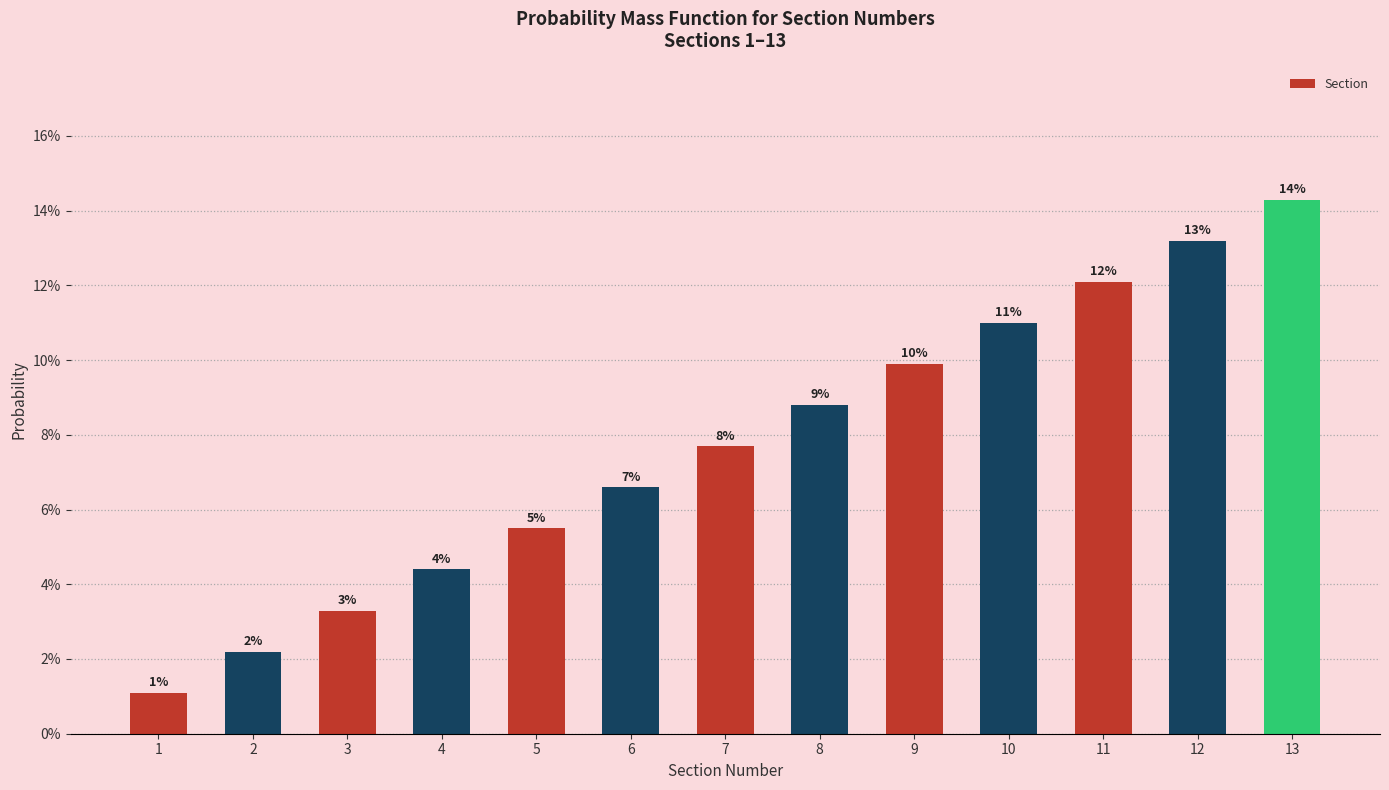

True or false: the data shows 0.1 at 6.

True